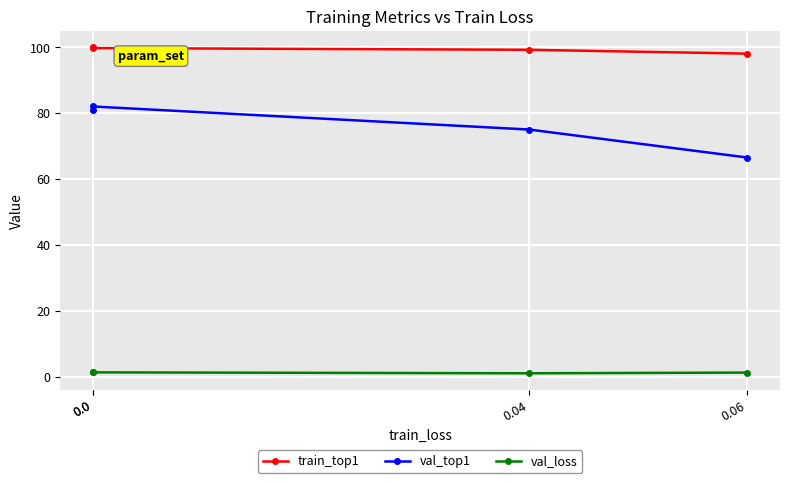

List the labels in order of val_top1 value, smallest first.

0.06, 0.04, 0.0, 0.0